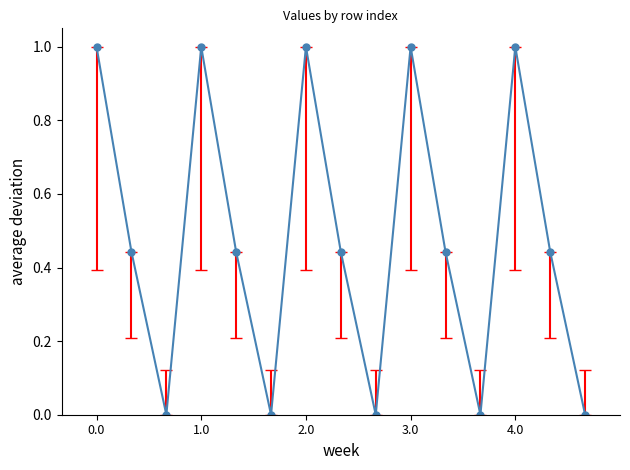

What is the difference between the maximum and second lowest values?

1.0